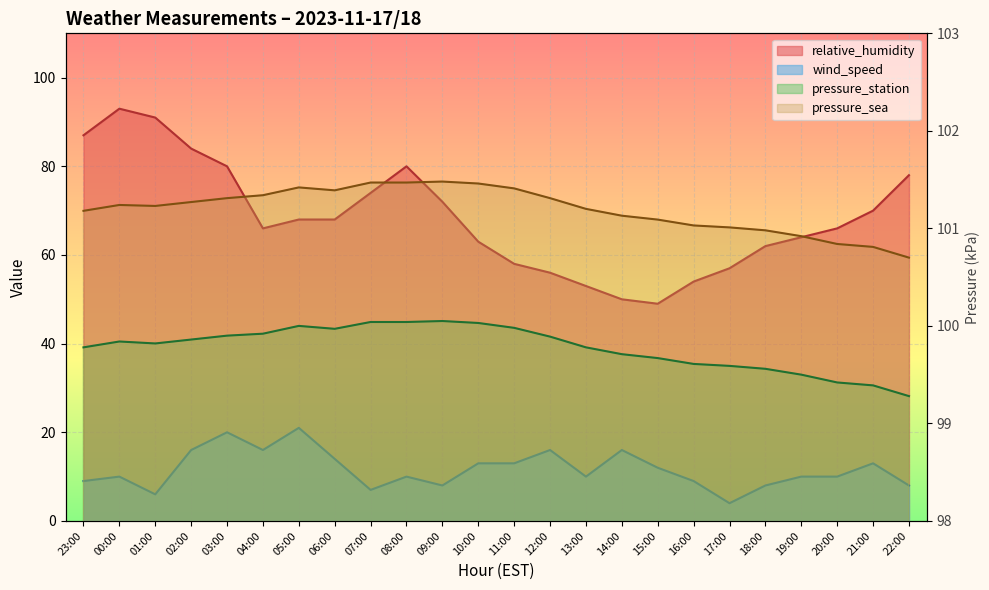

At how many categories does at least one series exceed 29?

24